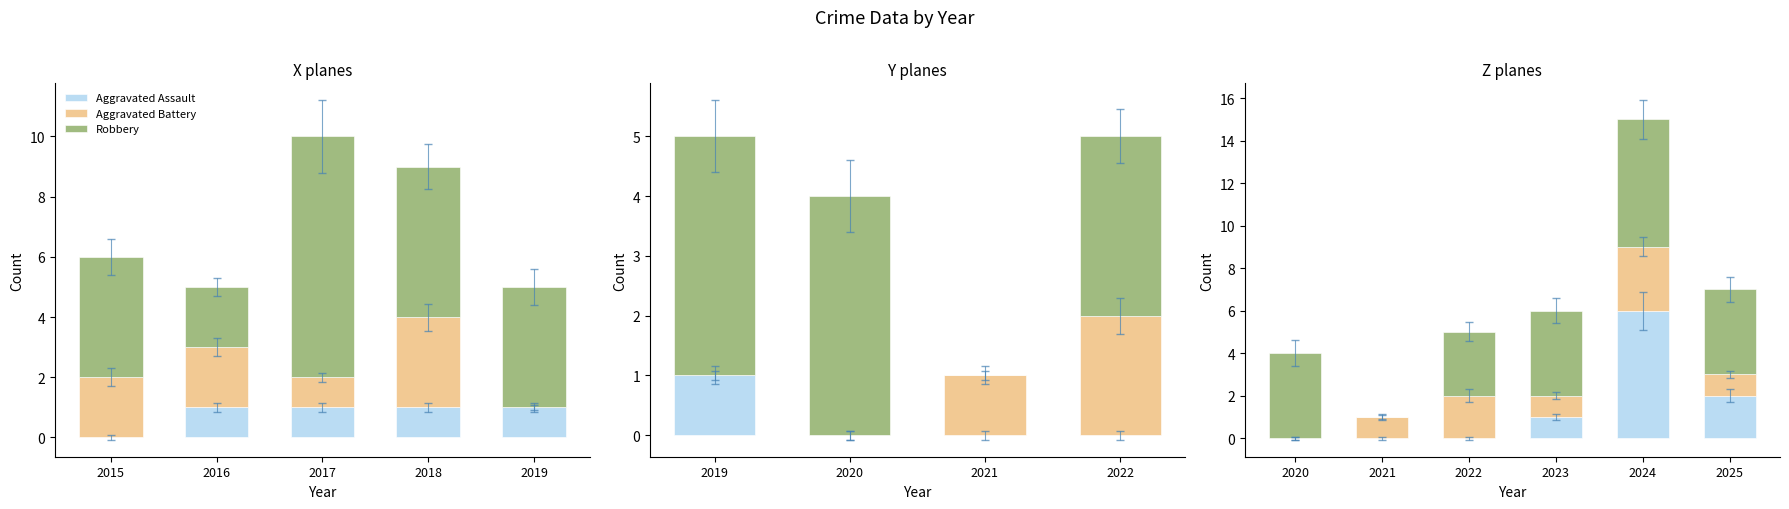

How many values in the Aggravated Assault series are below 1?

3